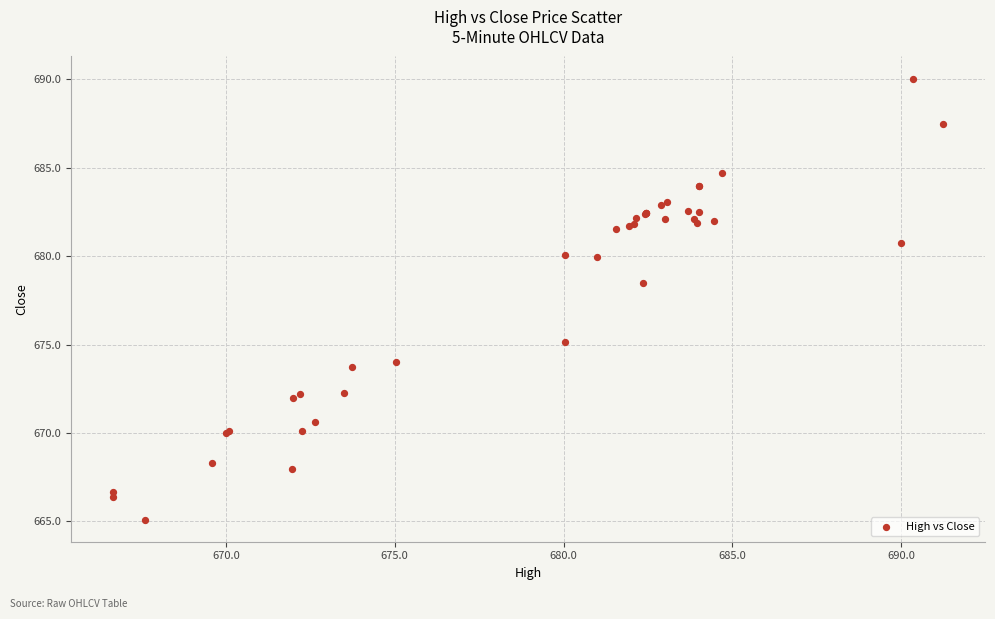

What Y value in the scatter plot is closest to 677?

678.5